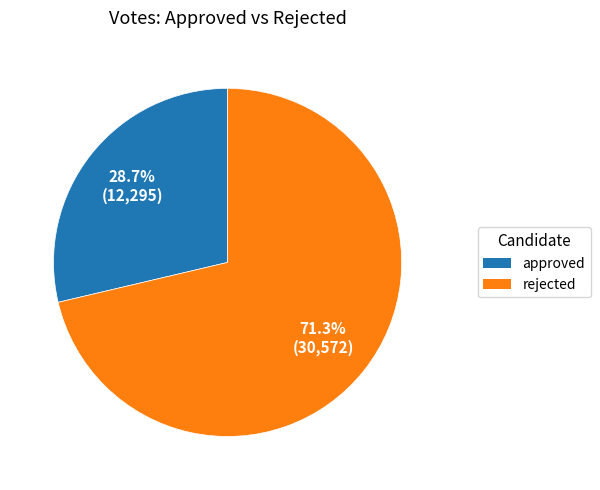

To the nearest percent, what is the combined percentage of approved and rejected?

100%